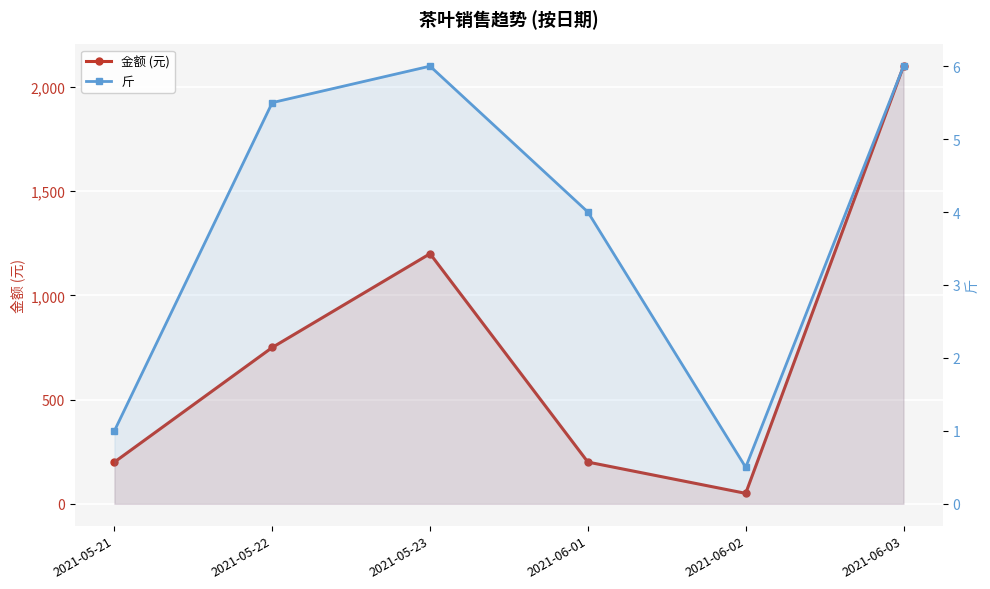

What is the label of the 6th point from the right?

2021-05-21